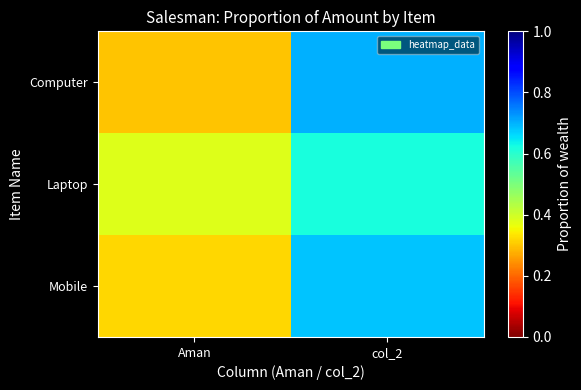

Reading left to right, transcribe all the data shown in this chart.

Computer: Aman=0.3	col_2=0.7
Laptop: Aman=0.4	col_2=0.6
Mobile: Aman=0.3	col_2=0.7